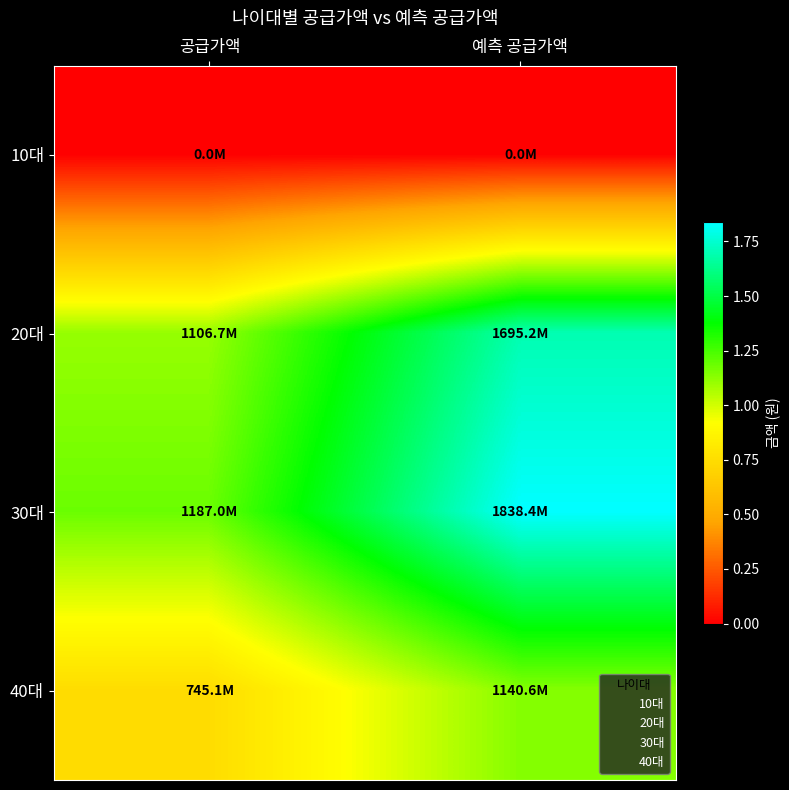

At how many categories does at least one series exceed 1692496422?

1